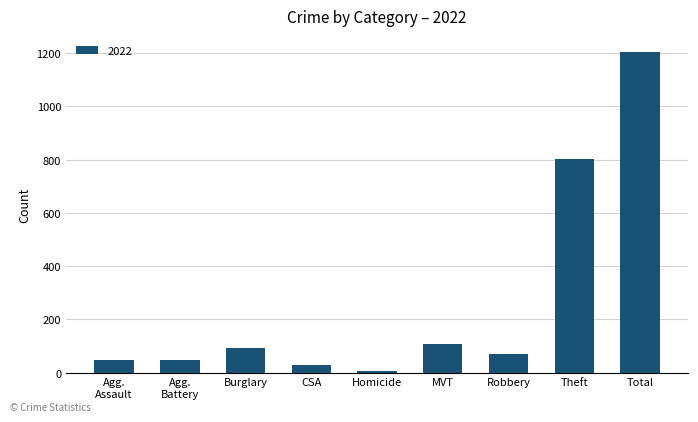

What is the ratio of the value at CSA to the value at MVT?

0.3